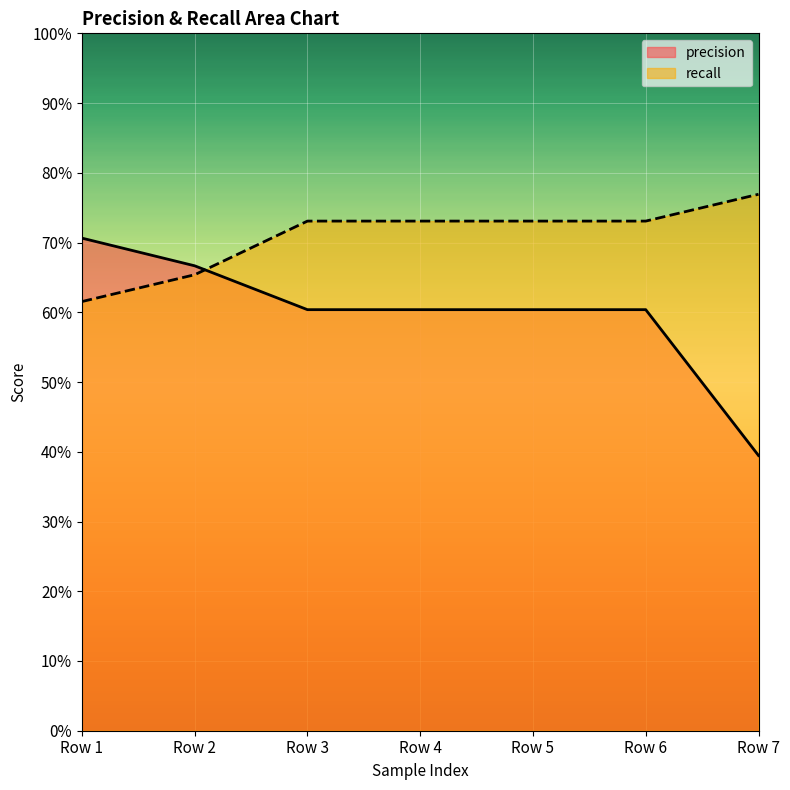

What value does the recall series have at Row 6?

0.7